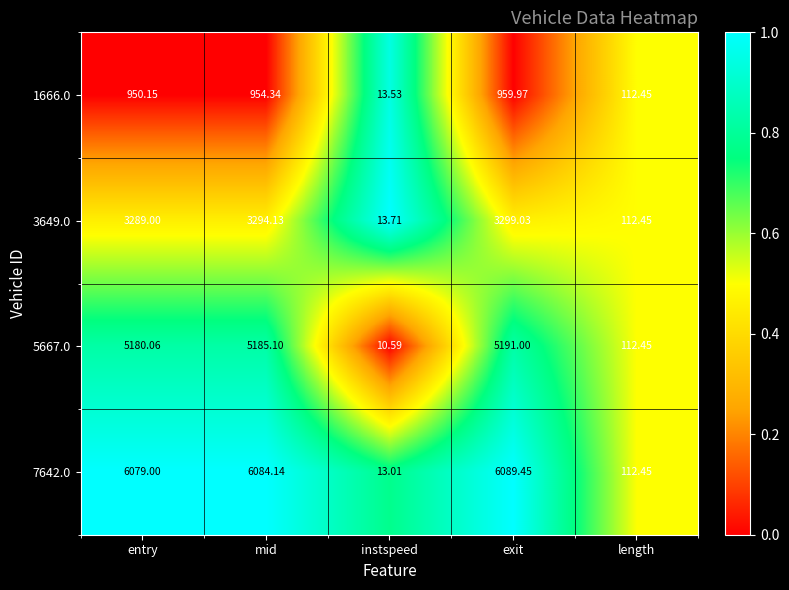

Rank the series at entry from highest to lowest value.

7642.0, 5667.0, 3649.0, 1666.0